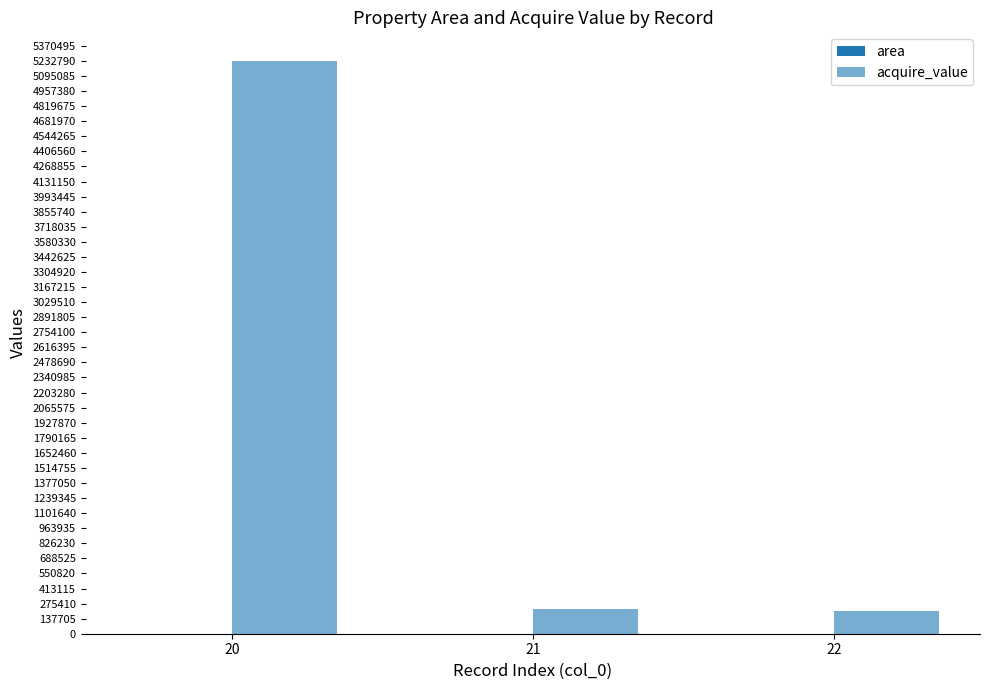

Is it true that area equals 169.9 at 20?

False